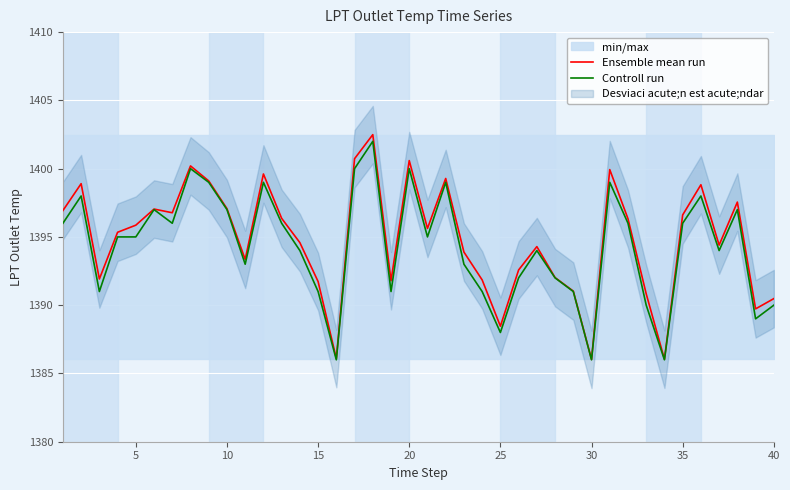

What is the maximum value for Ensemble mean run?

1402.5